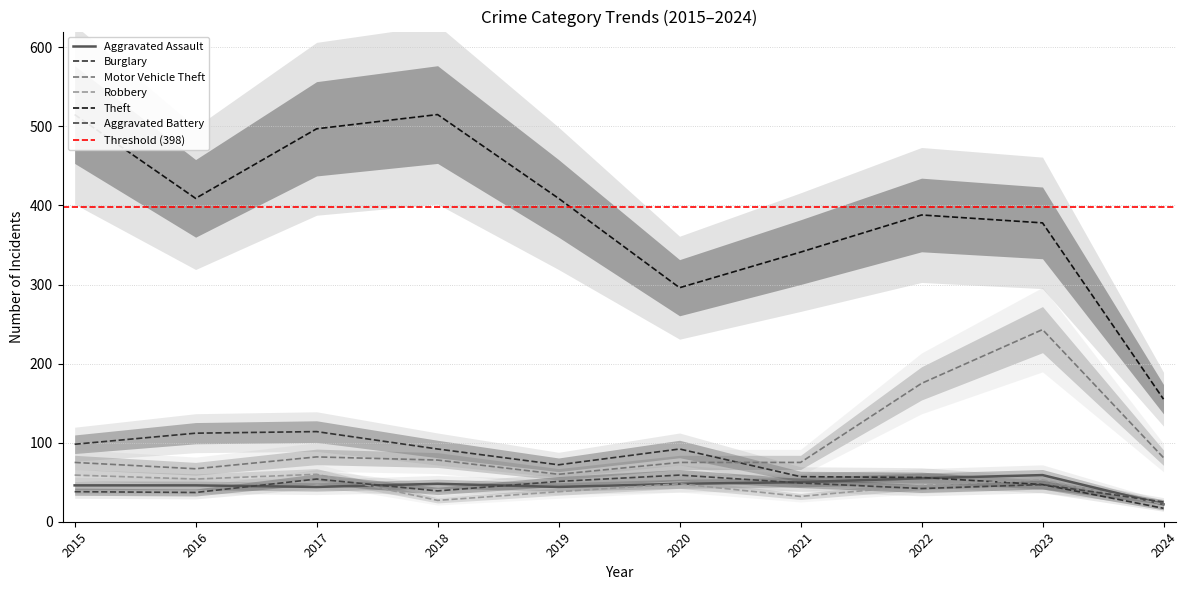

Where is Burglary nearest to the value 65?

2019